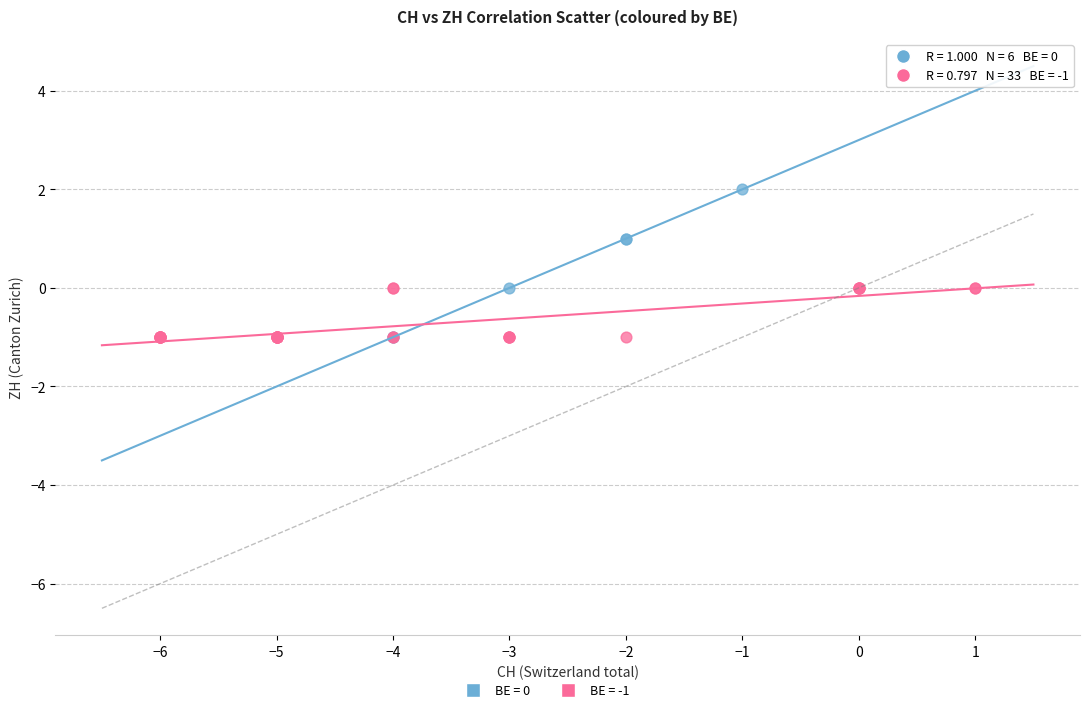

Which series reaches the maximum Y coordinate?

BE = 0